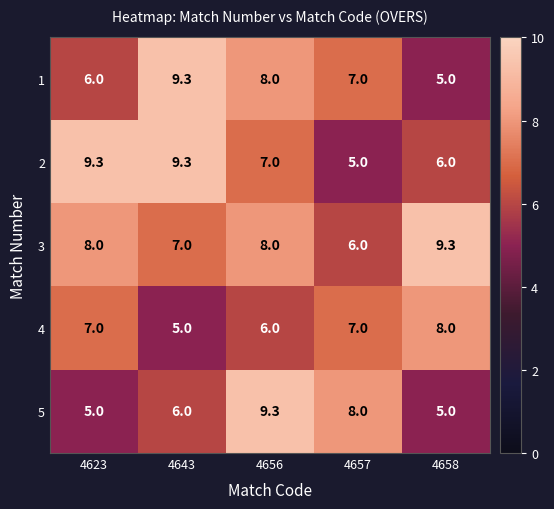

Reading left to right, what are all the values shown in this chart?

1: 4623=6.0	4643=9.3	4656=8.0	4657=7.0	4658=5.0
2: 4623=9.3	4643=9.3	4656=7.0	4657=5.0	4658=6.0
3: 4623=8.0	4643=7.0	4656=8.0	4657=6.0	4658=9.3
4: 4623=7.0	4643=5.0	4656=6.0	4657=7.0	4658=8.0
5: 4623=5.0	4643=6.0	4656=9.3	4657=8.0	4658=5.0